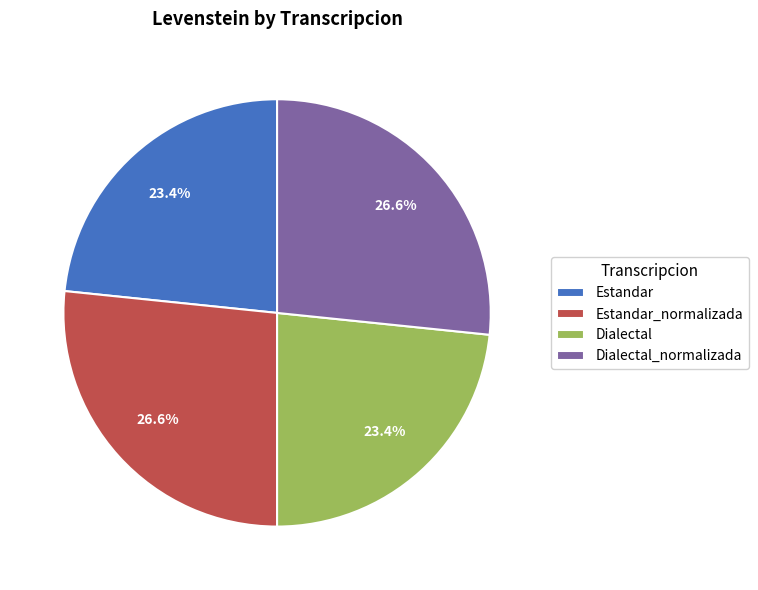

Is there any slice that represents more than half of the pie?

No